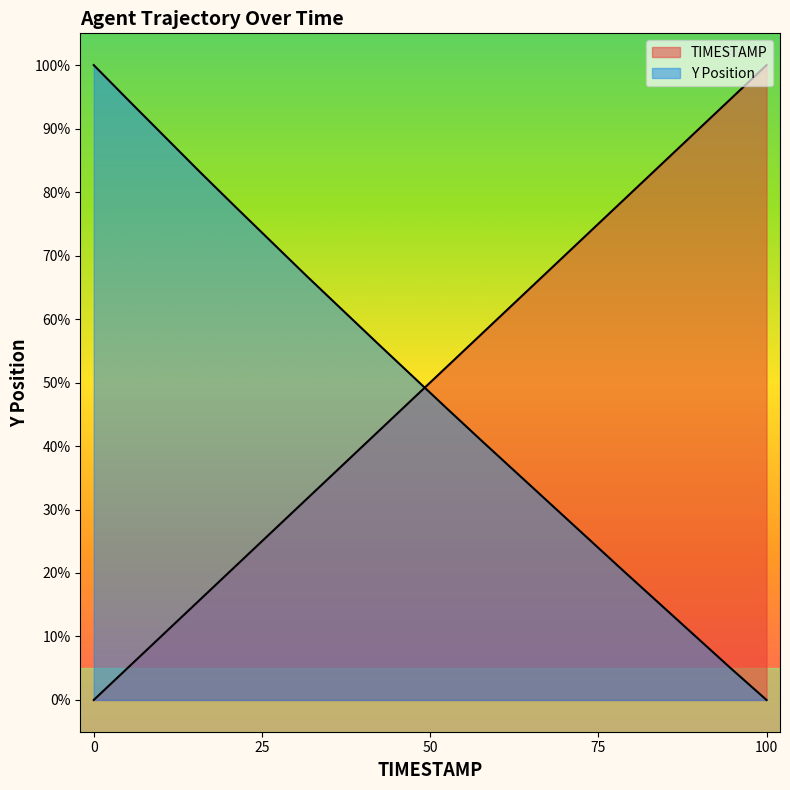

How many lines are shown in the chart?

2